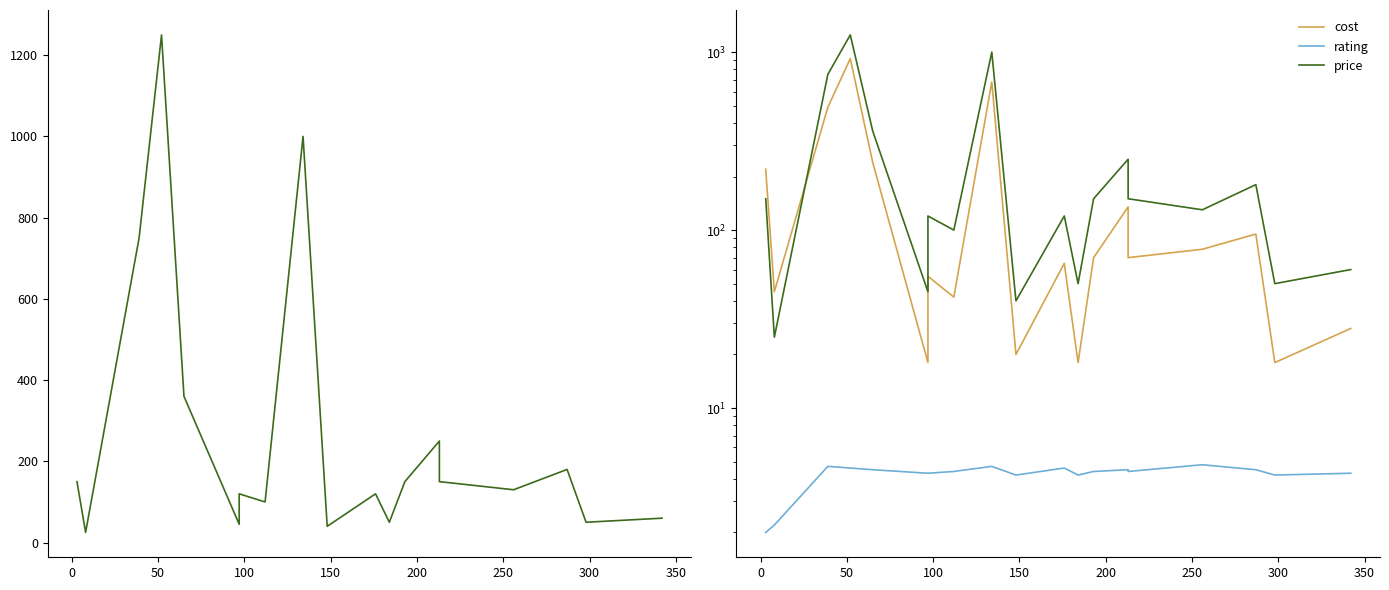

What is the difference between the maximum and minimum values in the rating series?

2.8